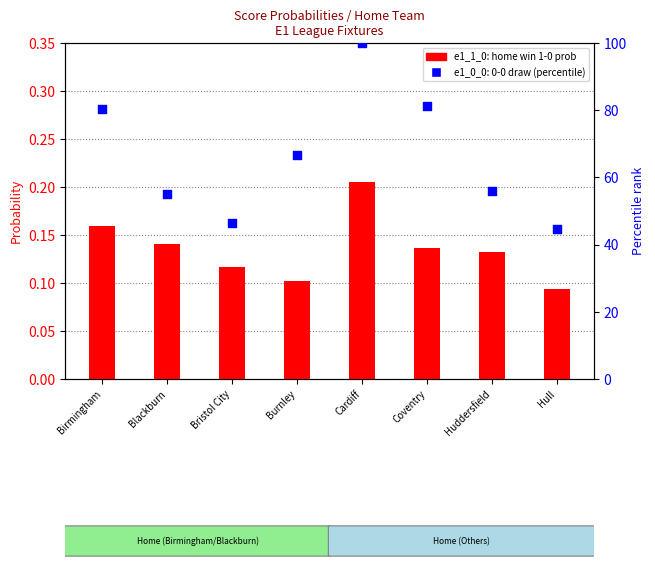

Is the value of e1_0_0 (0-0 draw, percentile) at Blackburn greater than the value of e1_1_0 (home win 1-0) at Huddersfield?

Yes